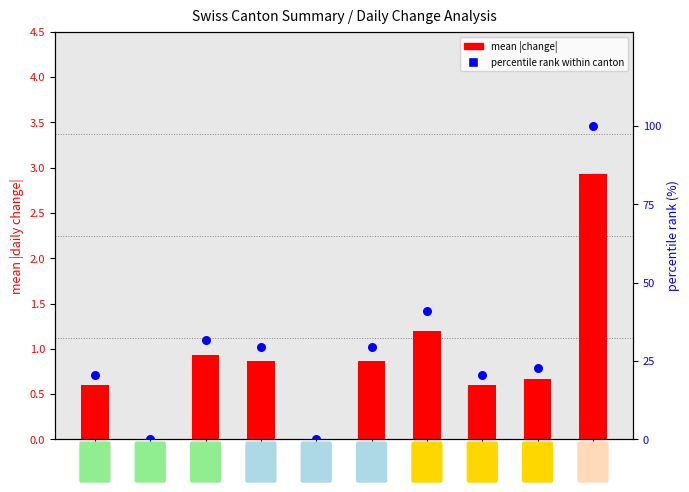

At how many categories does at least one series exceed 16?

8